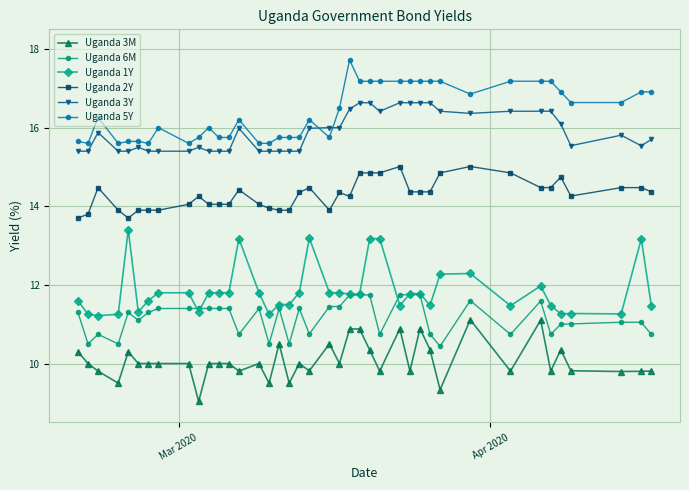

Which series has the largest total across all categories?

Uganda 5Y